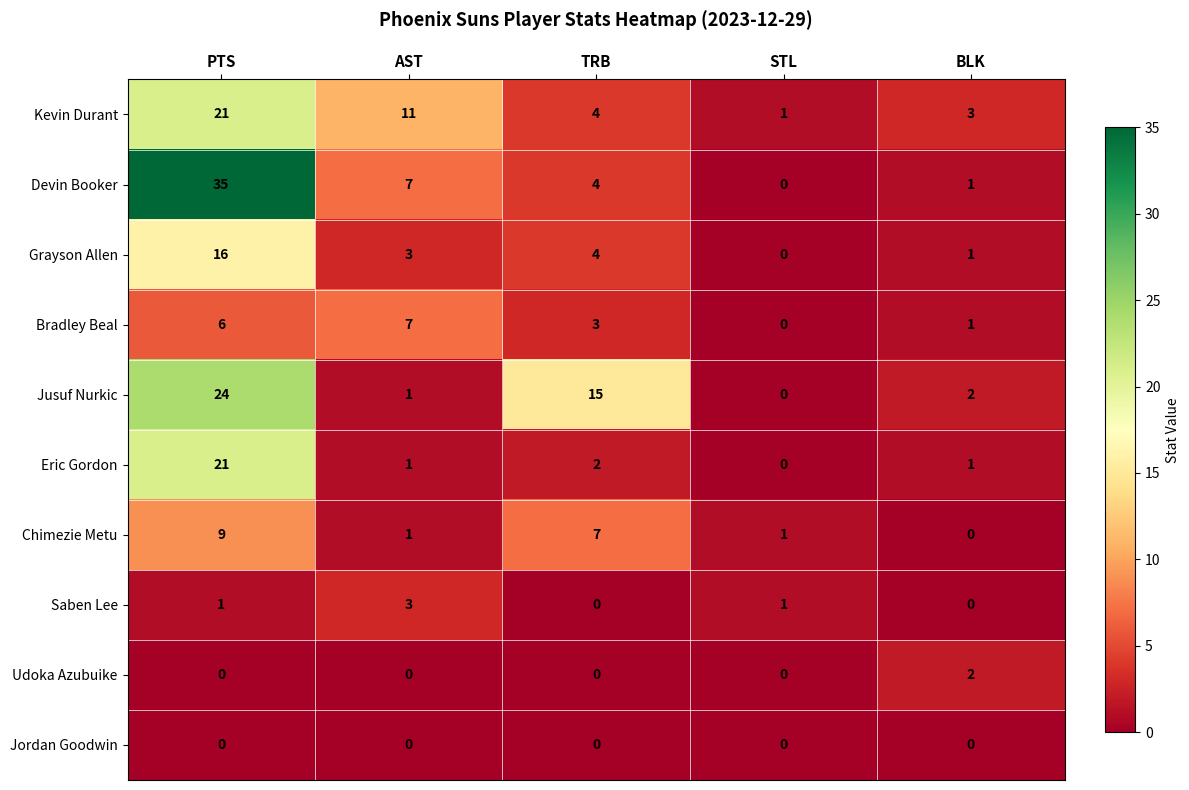

What is the average value of the Devin Booker series?

9